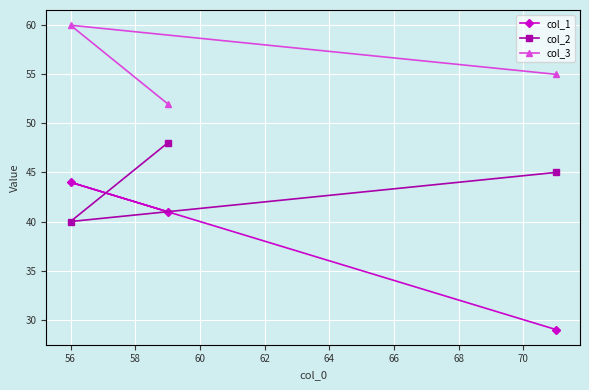

At how many categories does at least one series exceed 31?

3